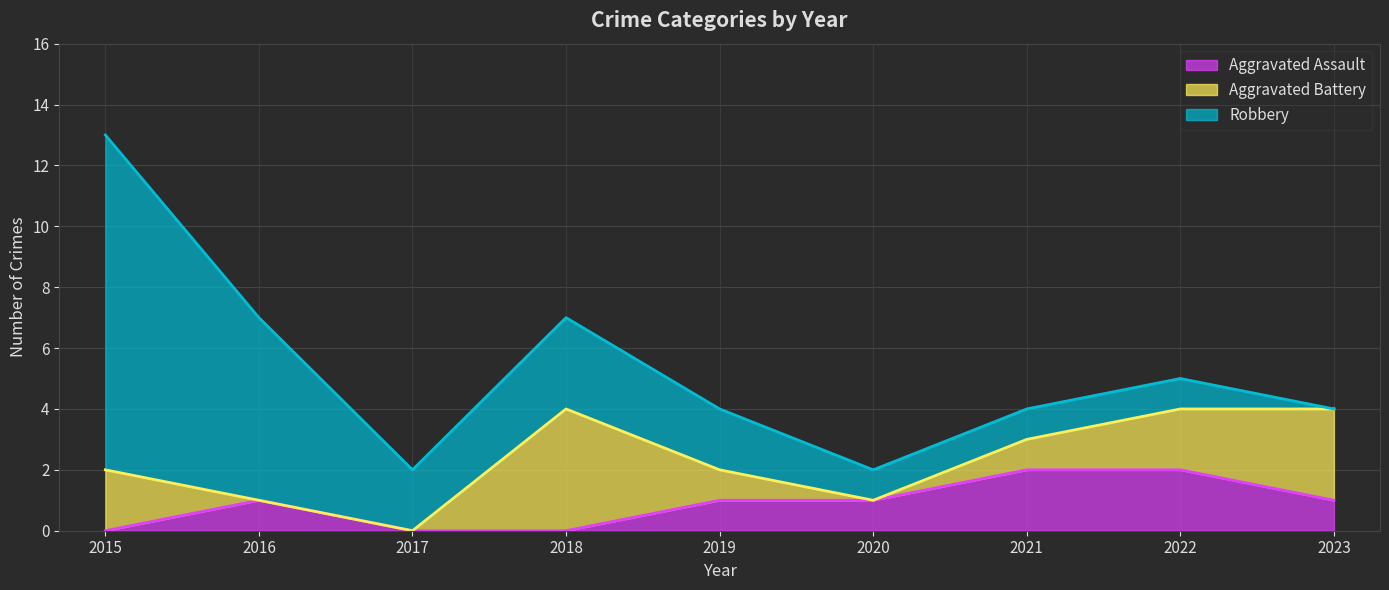

What is the difference between the maximum and minimum values in the Aggravated Assault series?

2